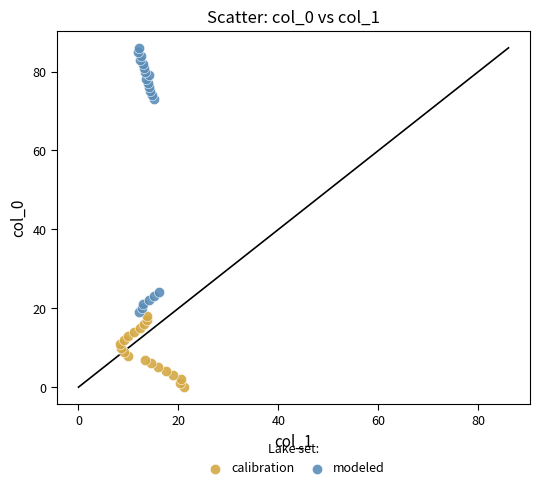

What are all the series names shown in the legend?

calibration, modeled